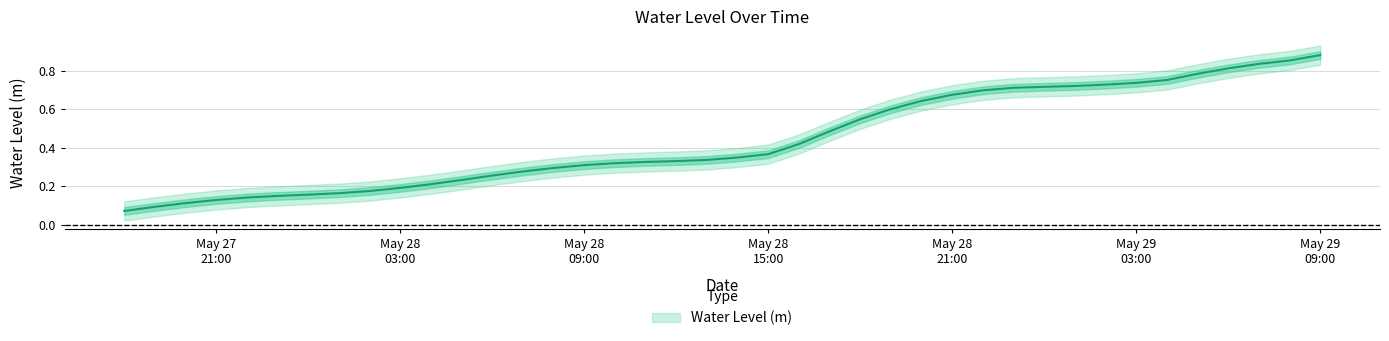

True or false: the data shows 0.0 at 2025-05-27 22:00:00.

False